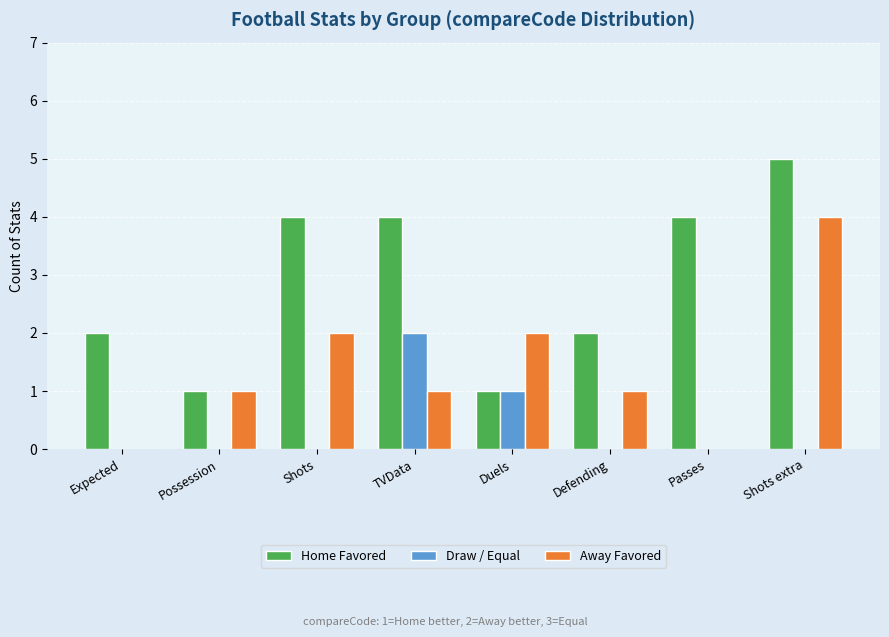

Which series changed the most between Possession and Shots?

Home Favored